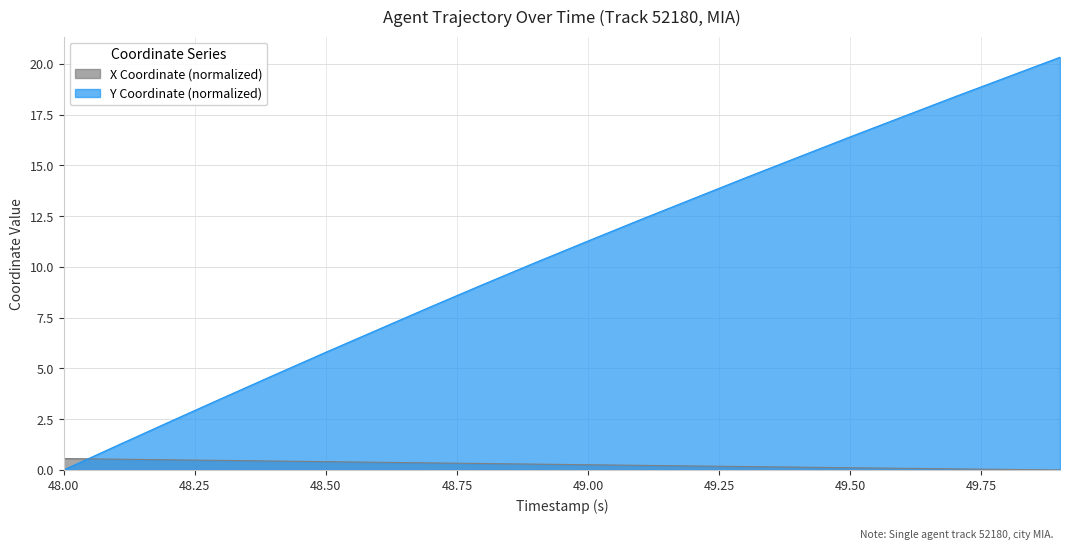

Between which two adjacent categories do X and Y first intersect?

48.0 and 48.1